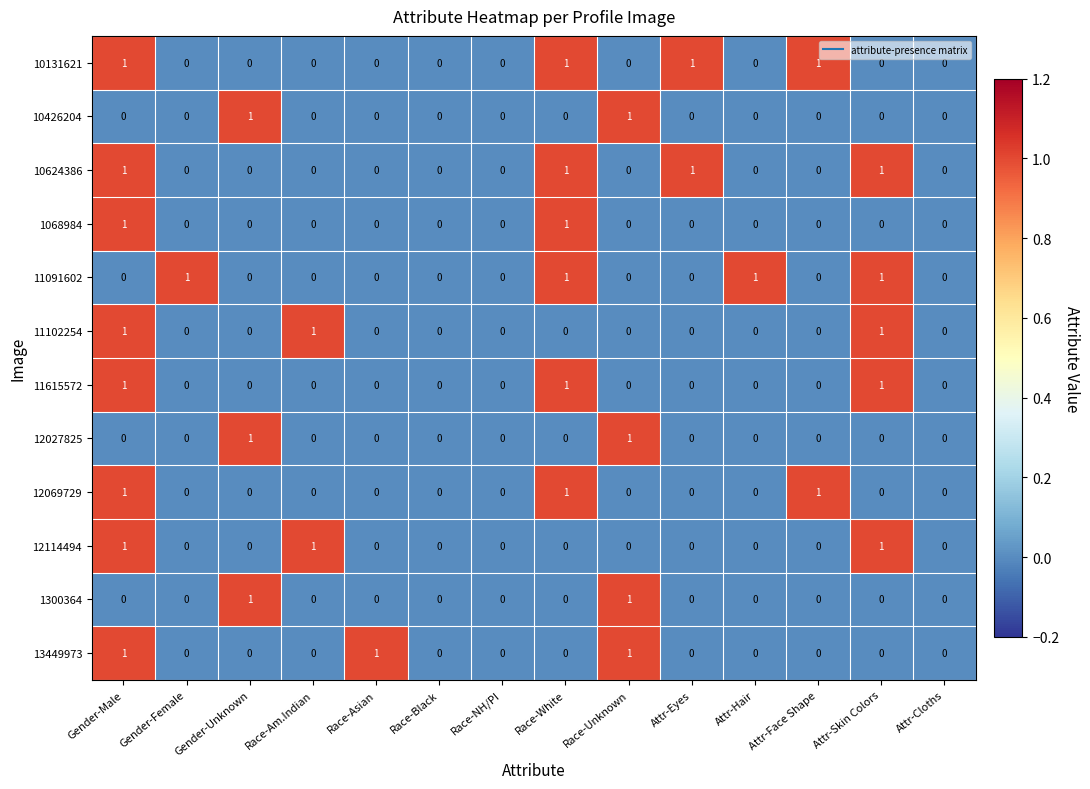

What is the total value across all series at Gender-Unknown?

3